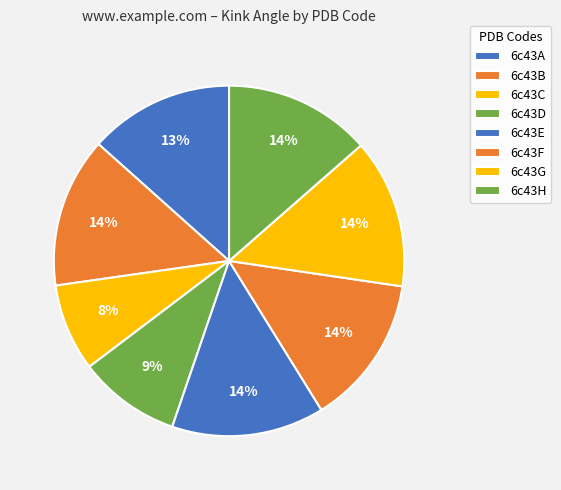

Which category has the biggest portion of the pie?

6c43E